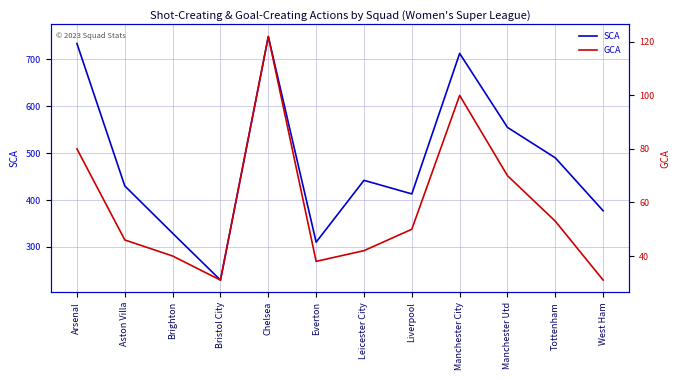

Reading left to right, list all the values displayed in this chart.

SCA: 734	430	329	229	749	310	442	413	713	555	490	377
GCA: 80	46	40	31	122	38	42	50	100	70	53	31